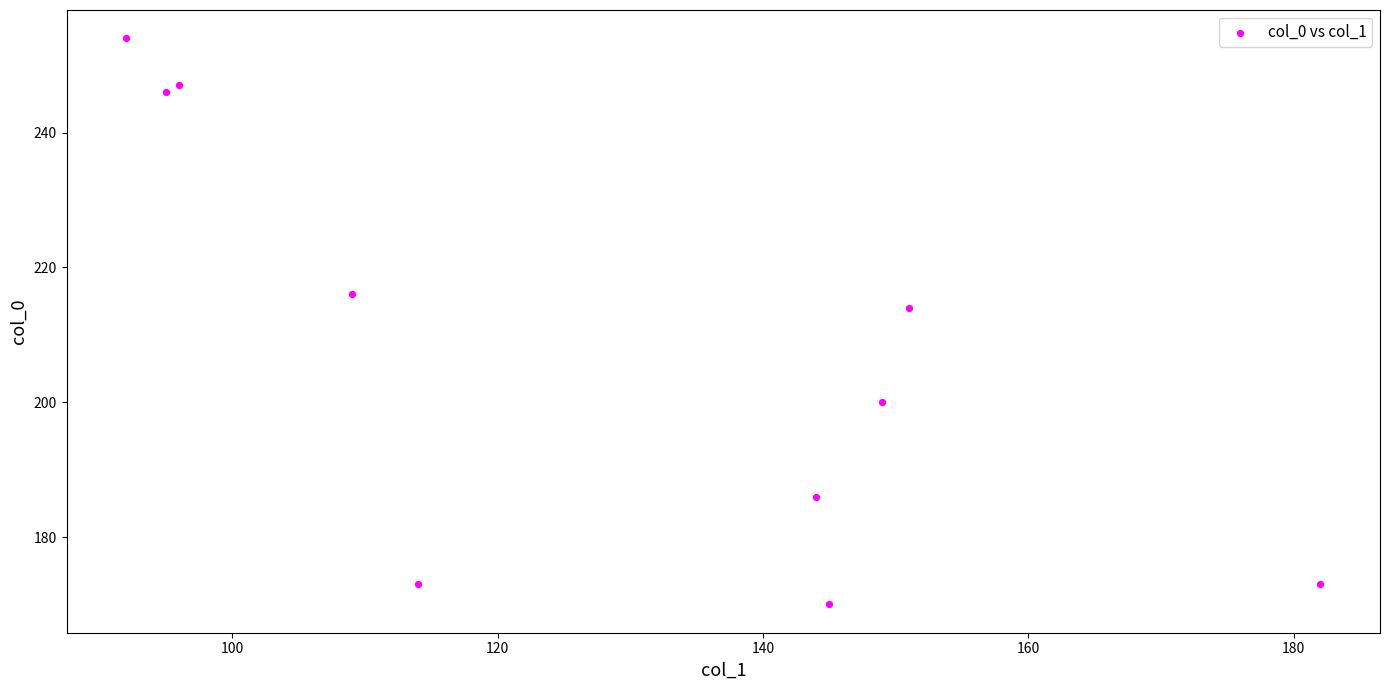

What is the average X value?

128